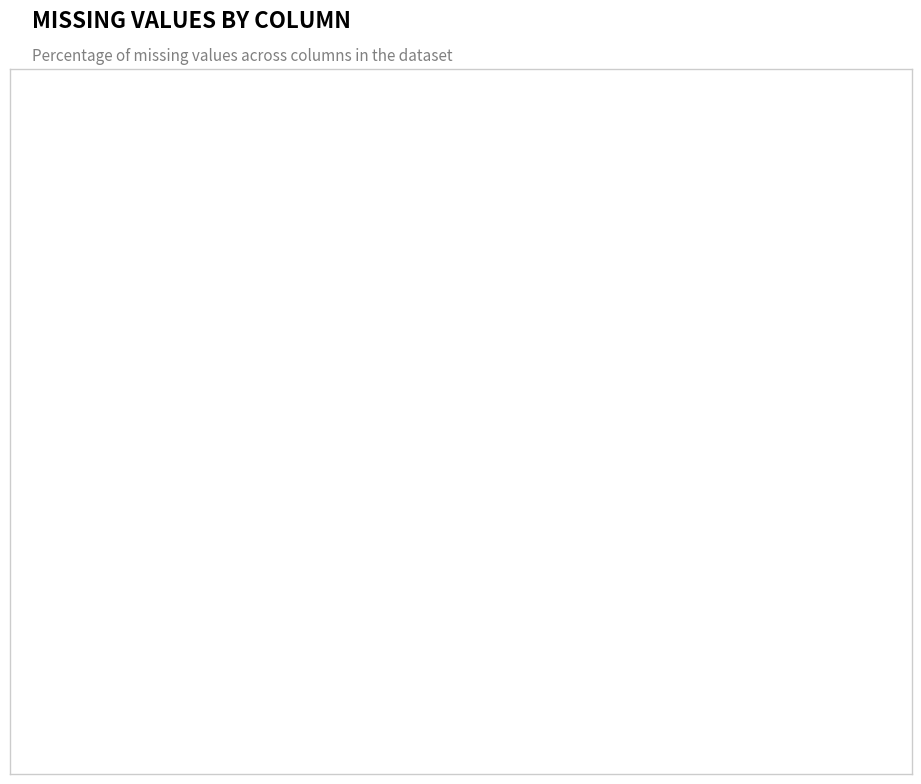

What is the largest slice in the pie chart?

villageName